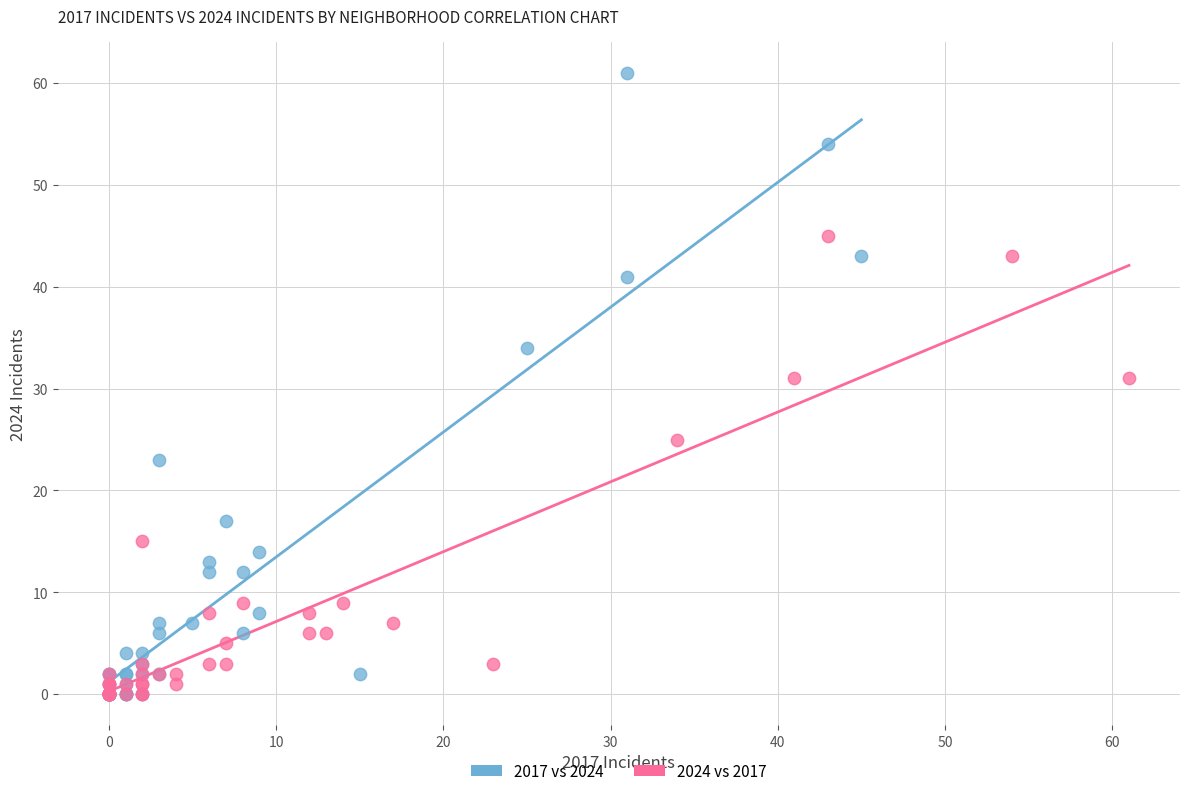

Which series contains the highest Y value?

2017 vs 2024